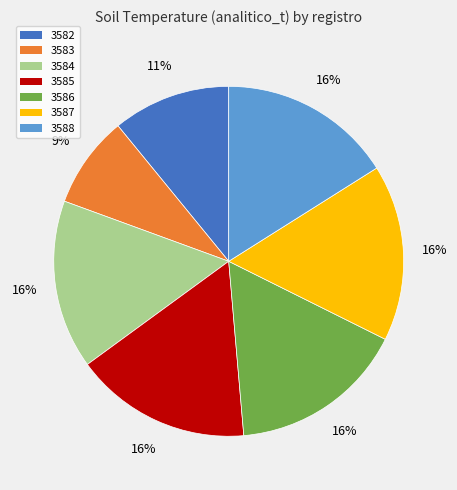

What is the smallest slice in the pie chart?

3583